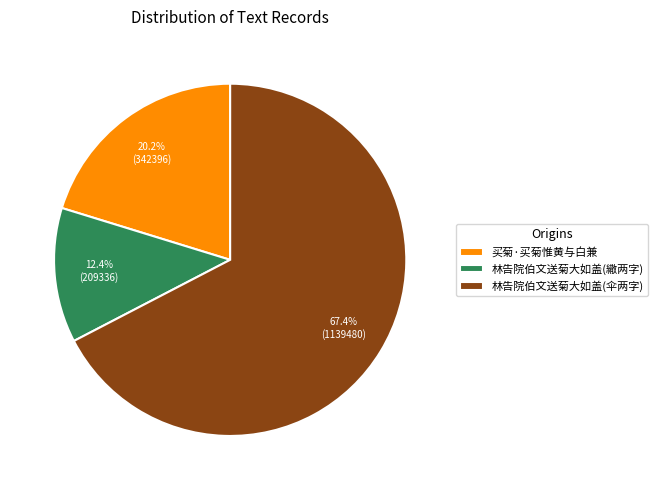

Rank the categories by value from highest to lowest.

林告院伯文送菊大如盖(伞两字), 买菊·买菊惟黄与白兼, 林告院伯文送菊大如盖(繖两字)